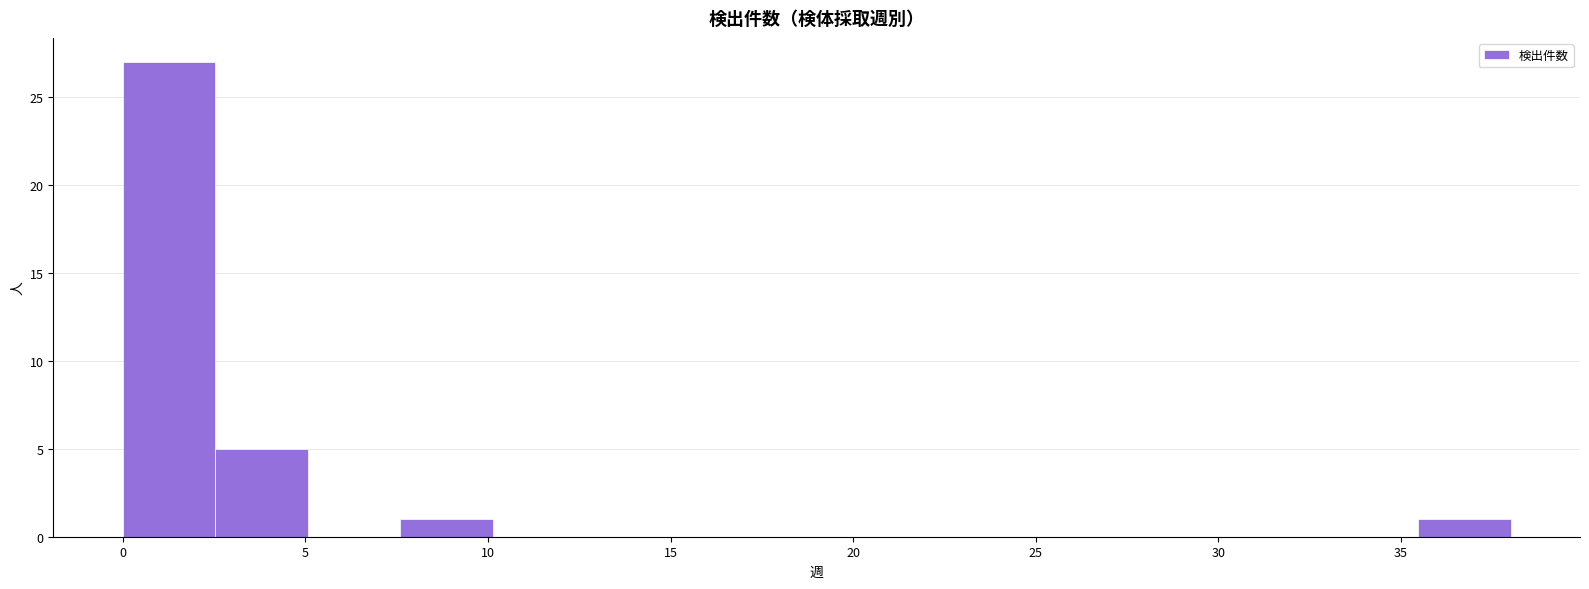

What is the height of the bar covering 35.5 to 38.0 on the x-axis? Neither the bar edges nor the heights are printed on the chart, so give them approximately, as read against the axes.

1